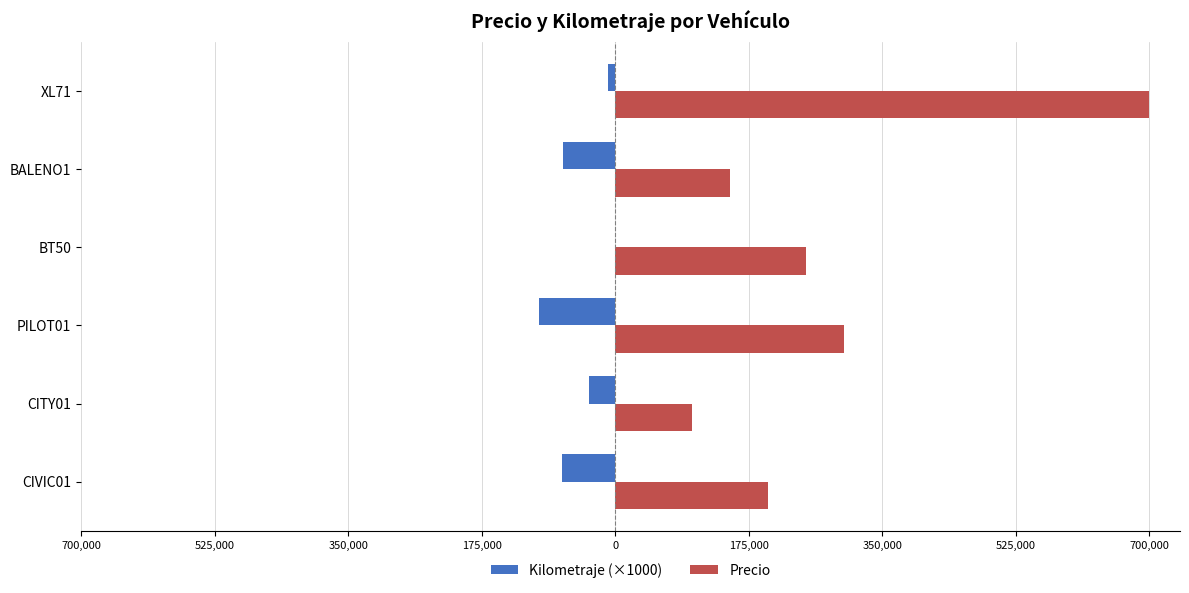

What is the average value of the Kilometraje (×1000) series?

-47500.0